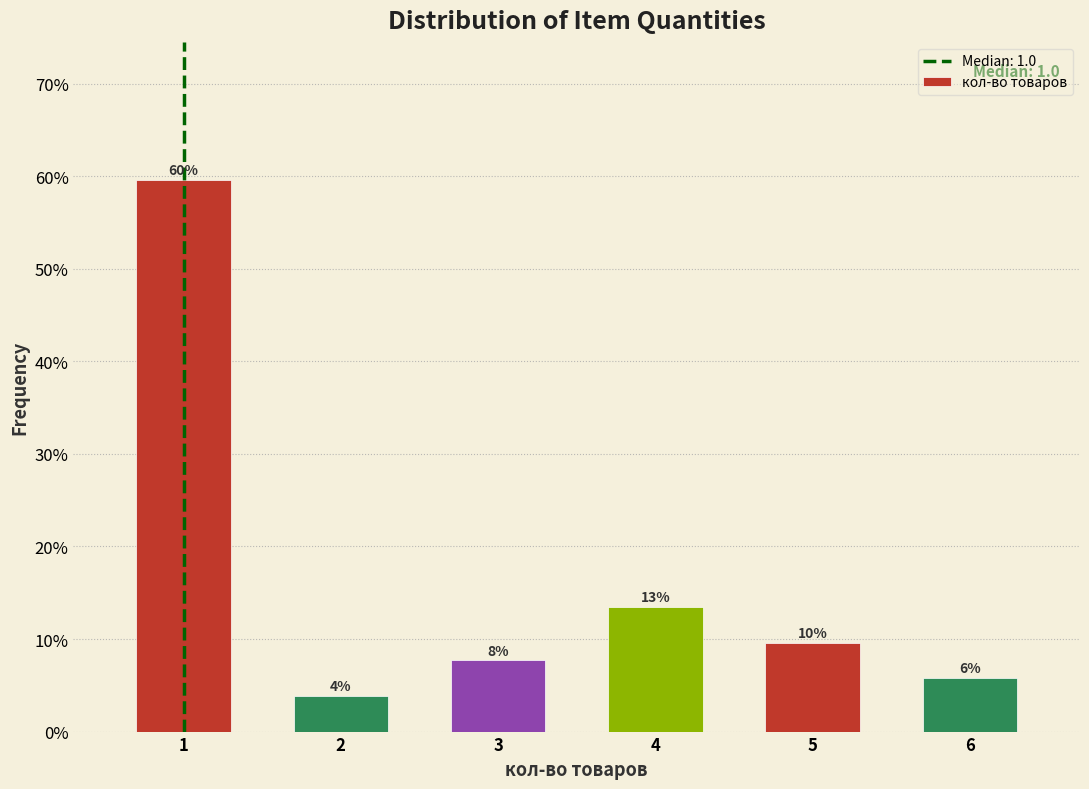

How many bars are there in total?

6